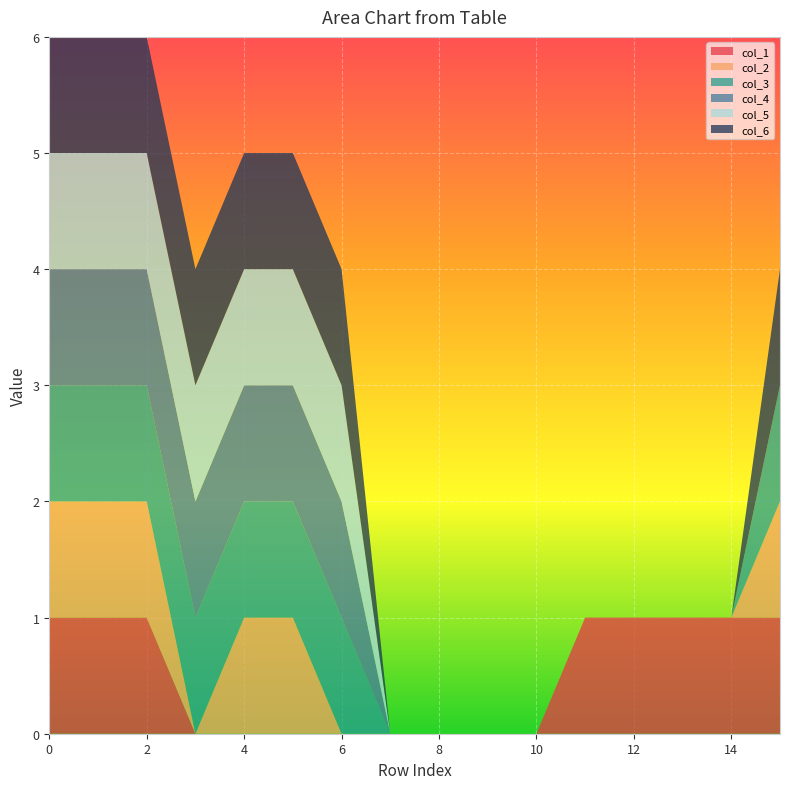

Reading right to left, extract all data points from this chart.

col_1: 15=1	14=1	13=1	12=1	11=1	10=0	9=0	8=0	7=0	6=0	5=0	4=0	3=0	2=1	1=1	0=1
col_2: 15=1	14=0	13=0	12=0	11=0	10=0	9=0	8=0	7=0	6=0	5=1	4=1	3=0	2=1	1=1	0=1
col_3: 15=1	14=0	13=0	12=0	11=0	10=0	9=0	8=0	7=0	6=1	5=1	4=1	3=1	2=1	1=1	0=1
col_4: 15=0	14=0	13=0	12=0	11=0	10=0	9=0	8=0	7=0	6=1	5=1	4=1	3=1	2=1	1=1	0=1
col_5: 15=0	14=0	13=0	12=0	11=0	10=0	9=0	8=0	7=0	6=1	5=1	4=1	3=1	2=1	1=1	0=1
col_6: 15=1	14=0	13=0	12=0	11=0	10=0	9=0	8=0	7=0	6=1	5=1	4=1	3=1	2=1	1=1	0=1